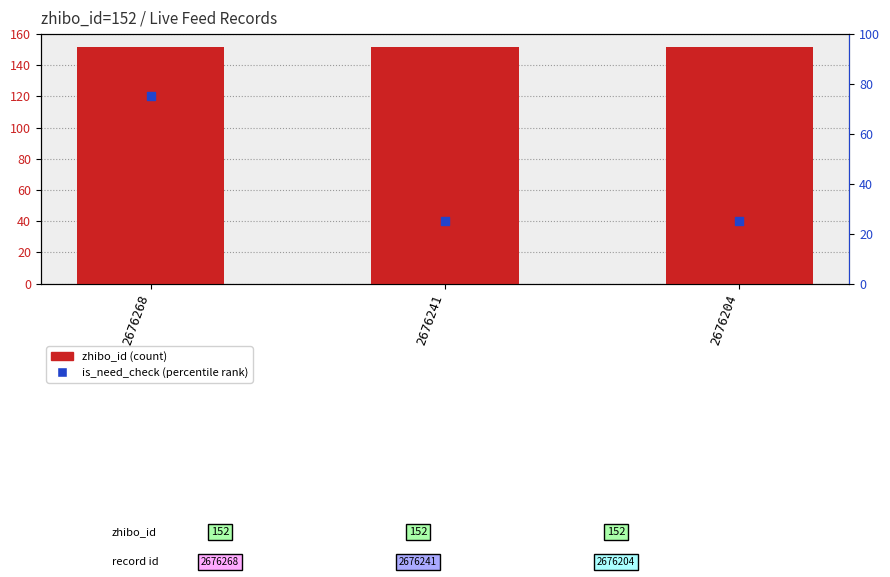

At how many categories does at least one series exceed 57?

3